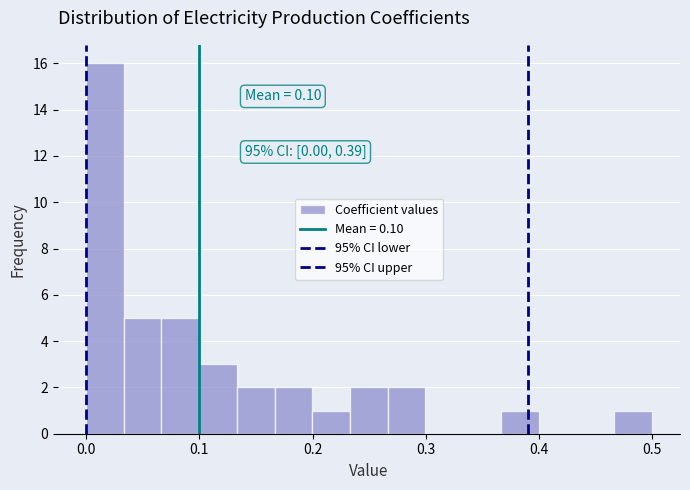

Around what value on the x-axis is the tallest bar? Give the approximate position of its centre, as read against the axis.

0.02